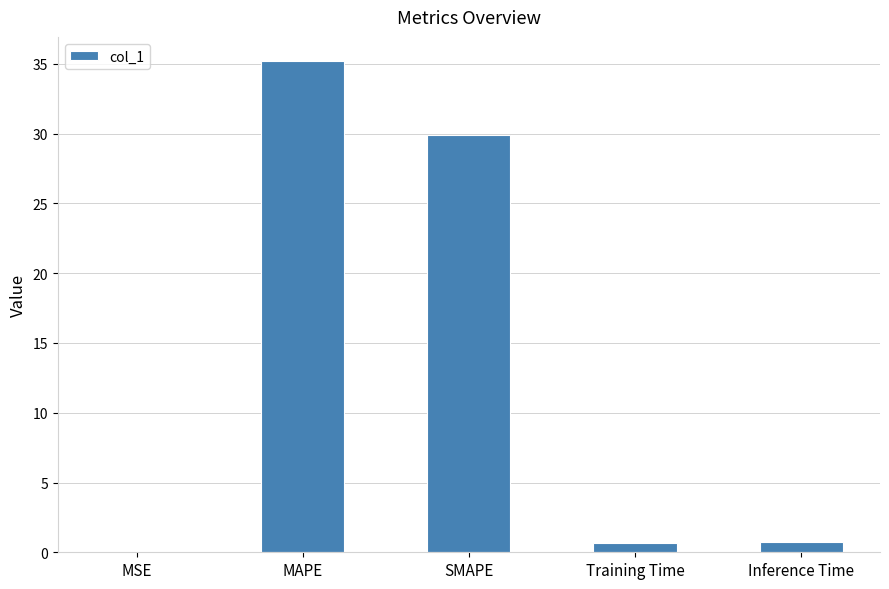

Reading left to right, list all the values displayed in this chart.

MSE=0.1	MAPE=35.2	SMAPE=29.9	Training Time=0.7	Inference Time=0.7